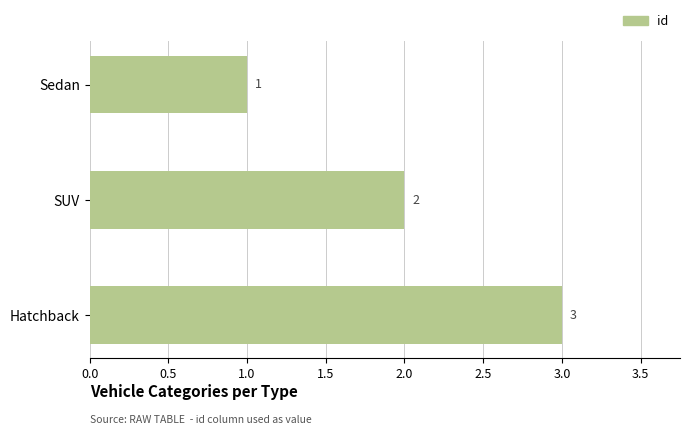

List the labels in order of value, smallest first.

Sedan, SUV, Hatchback